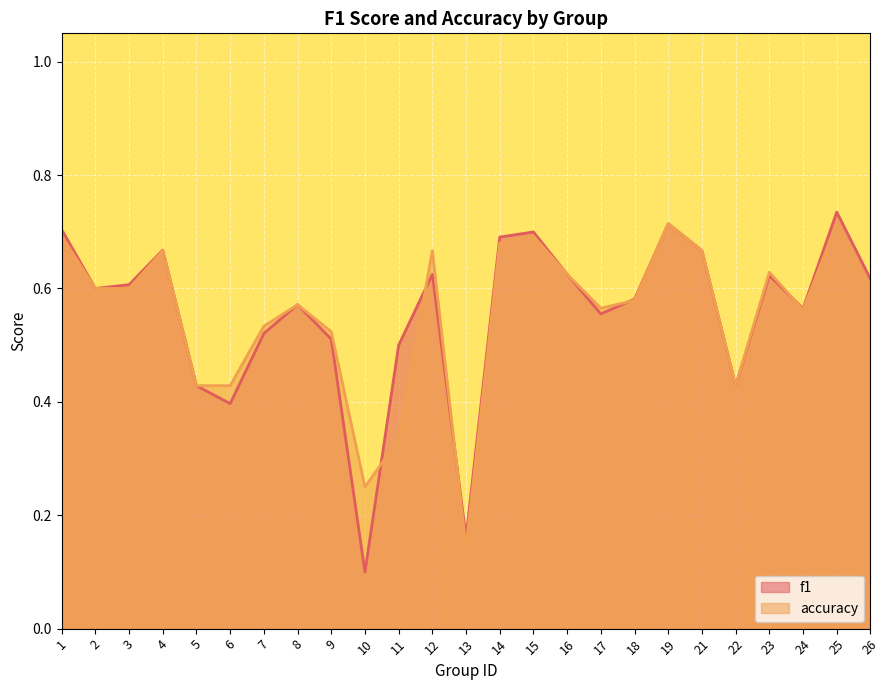

What is the average value of the accuracy series?

0.6